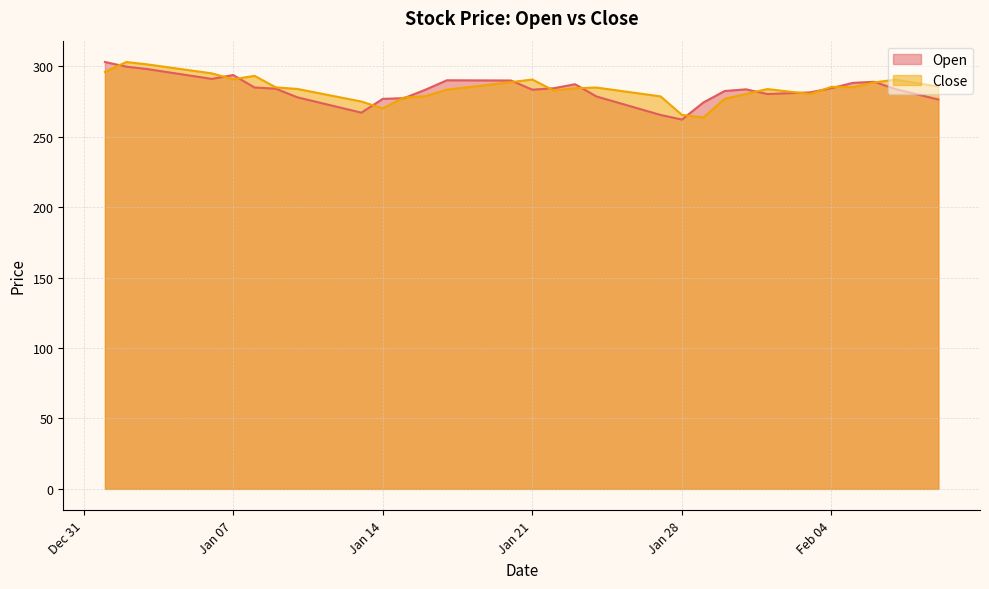

List the series in order of their peak value, lowest first.

Open, Close